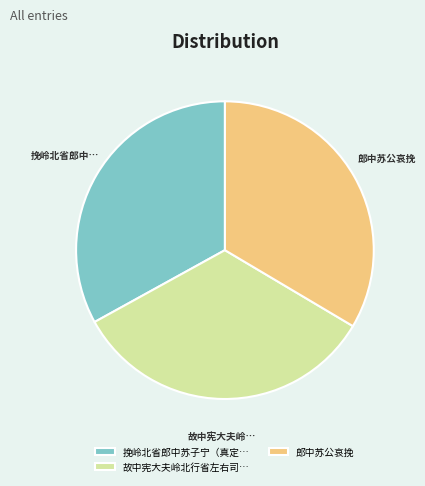

Do 挽岭北省郎中苏子宁（真定… and 郎中苏公哀挽 together represent more than half of the pie?

Yes